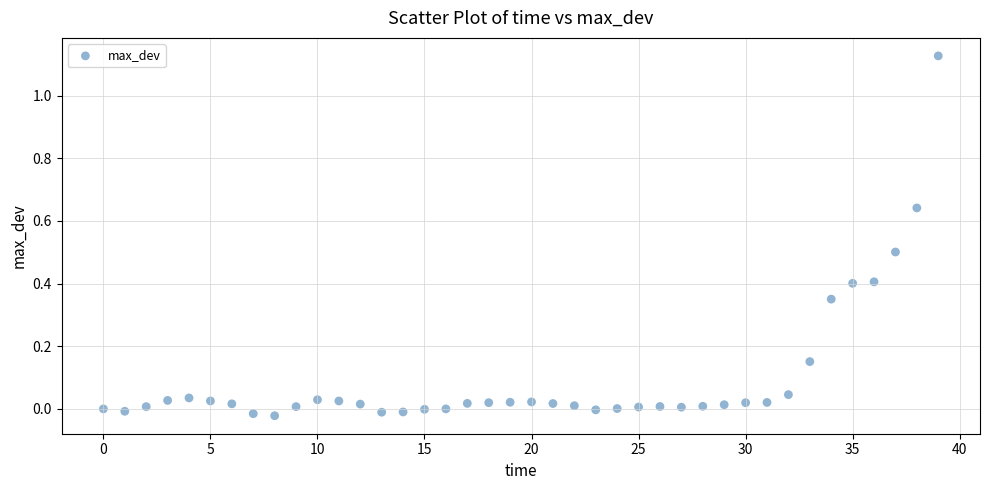

How many data points are displayed?

40